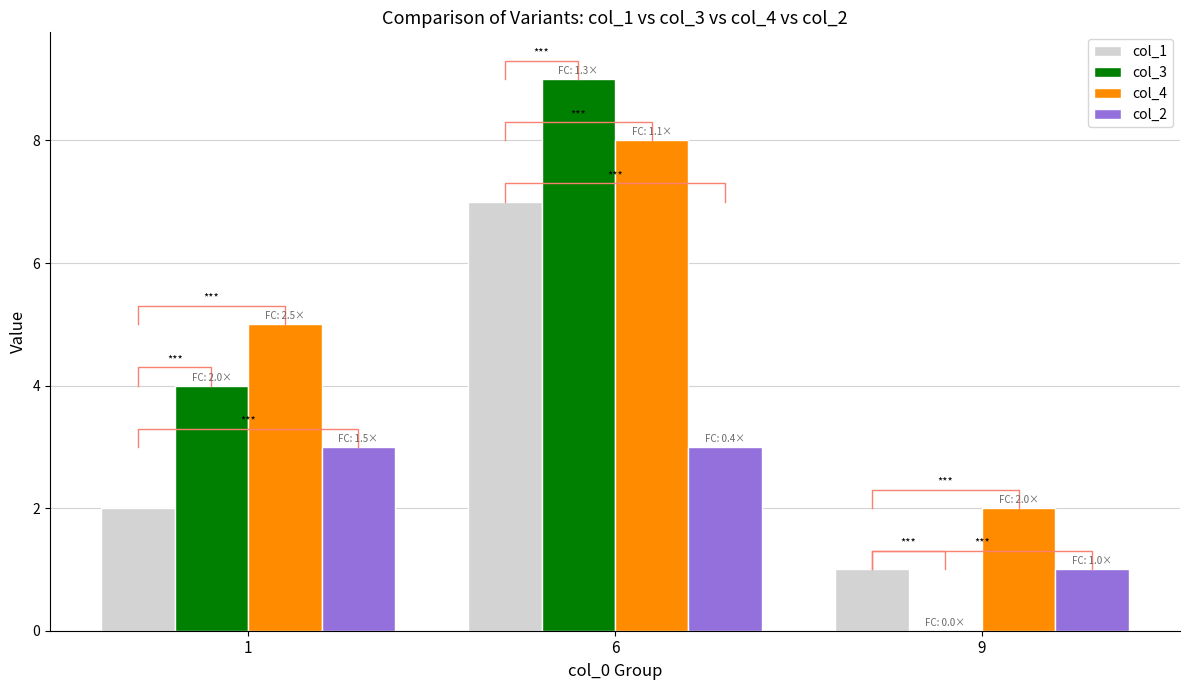

Reading left to right, list all the values displayed in this chart.

col_1: 1=2	6=7	9=1
col_3: 1=4	6=9	9=0
col_4: 1=5	6=8	9=2
col_2: 1=3	6=3	9=1